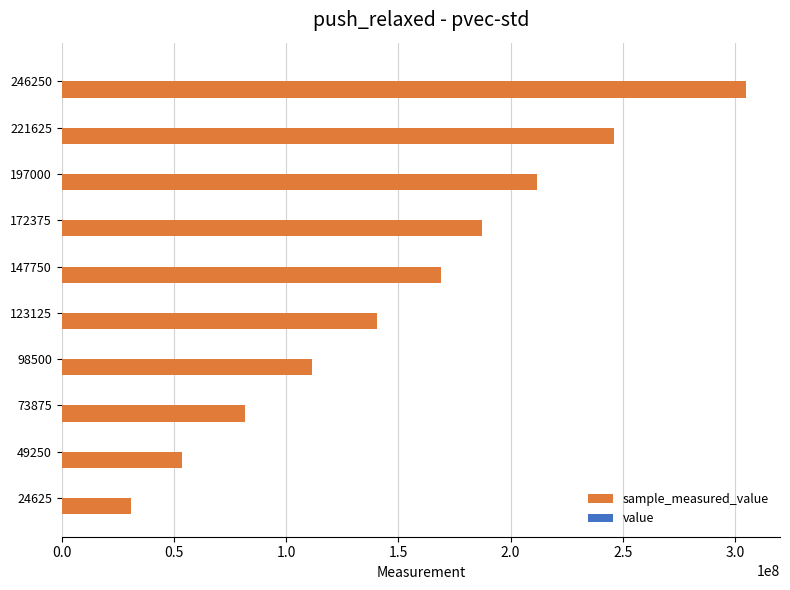

At which category is the sum across all series the highest?

246250